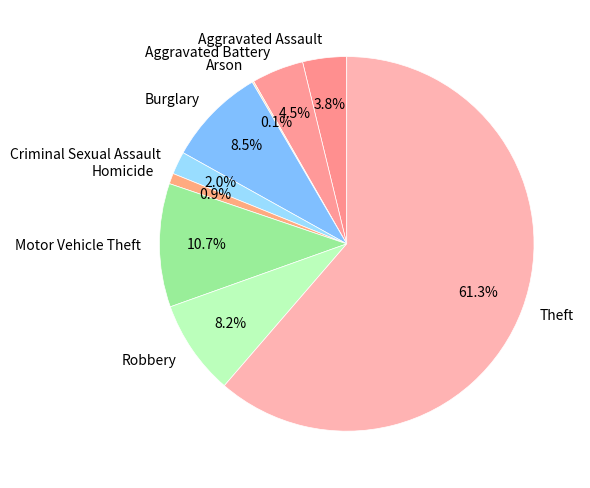

Between Theft and Aggravated Assault, which is larger?

Theft